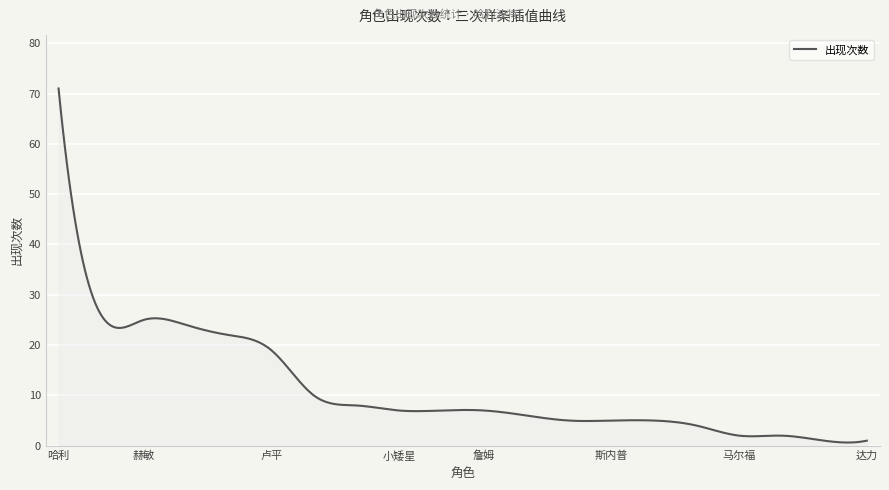

What is the greatest value displayed?

71.0